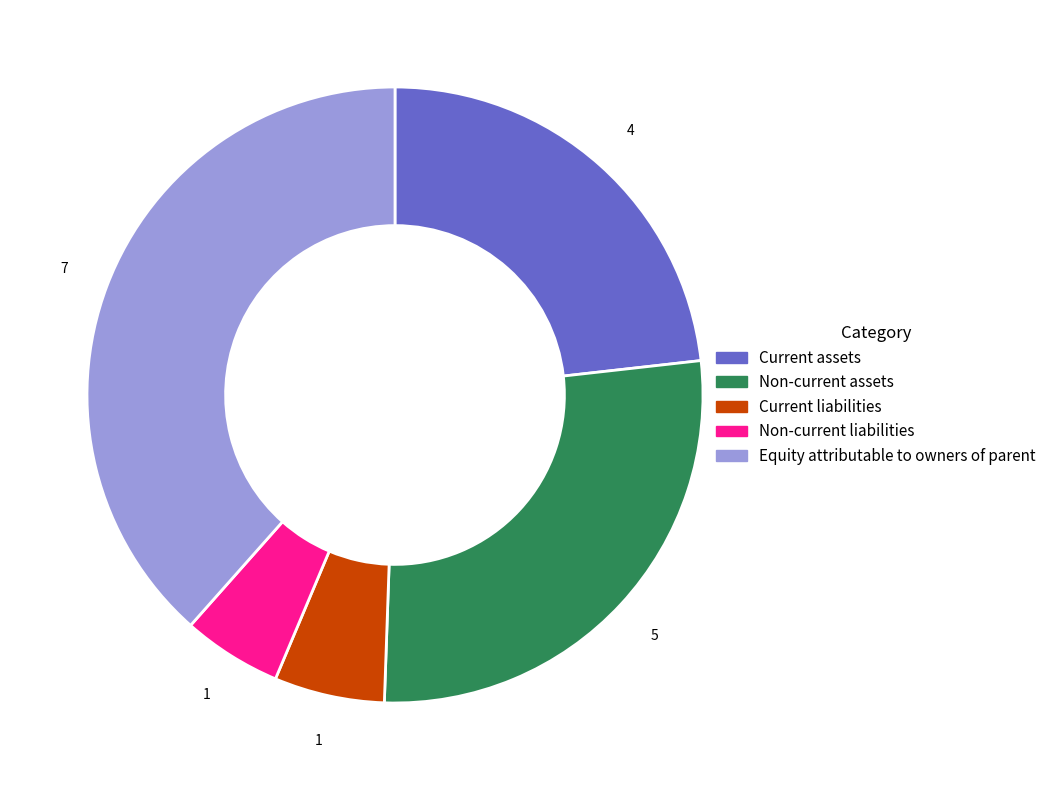

Does any single category account for the majority?

No